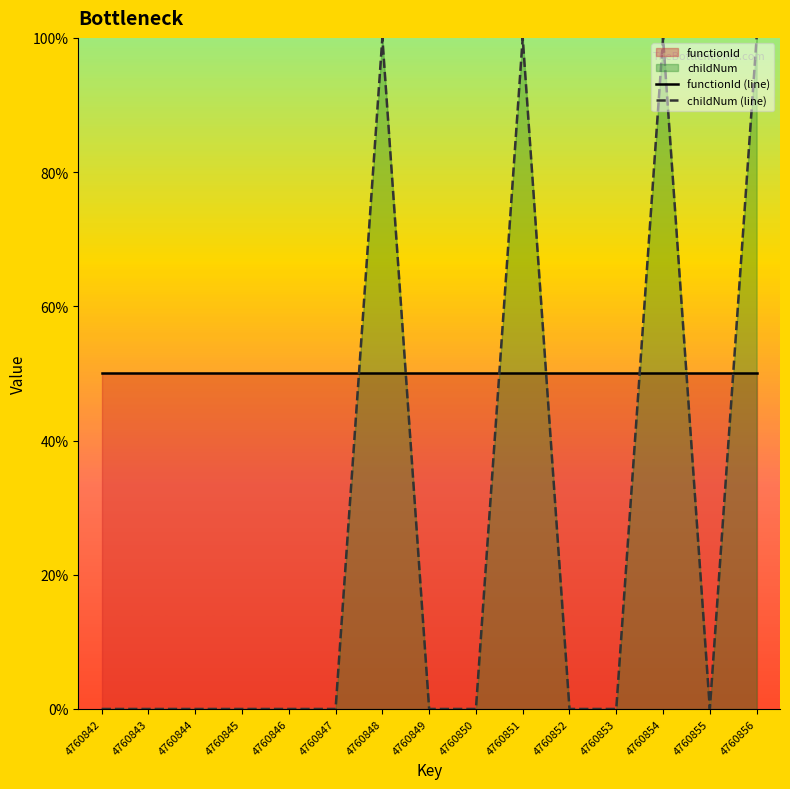

At which label does childNum (line) reach its minimum?

4760842